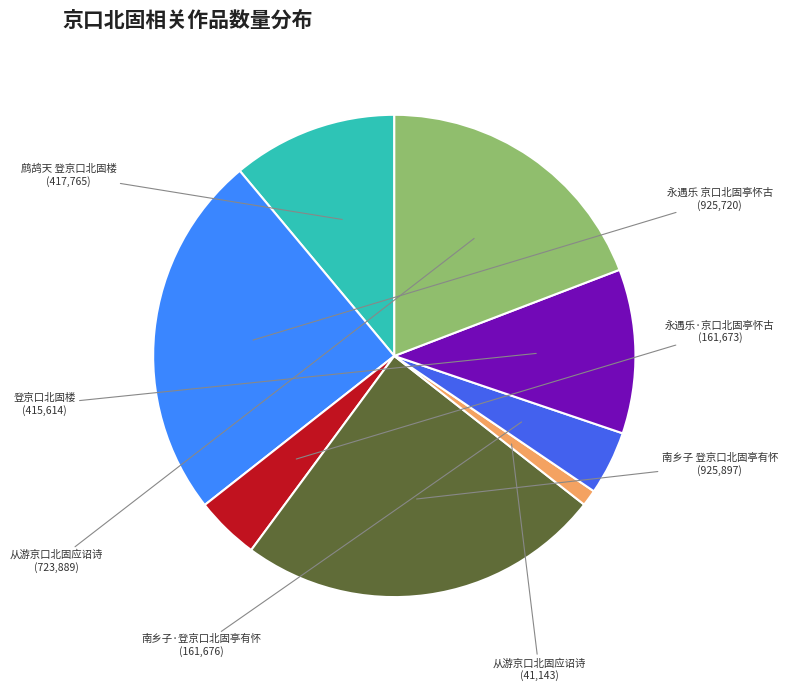

Does any single category account for the majority?

No